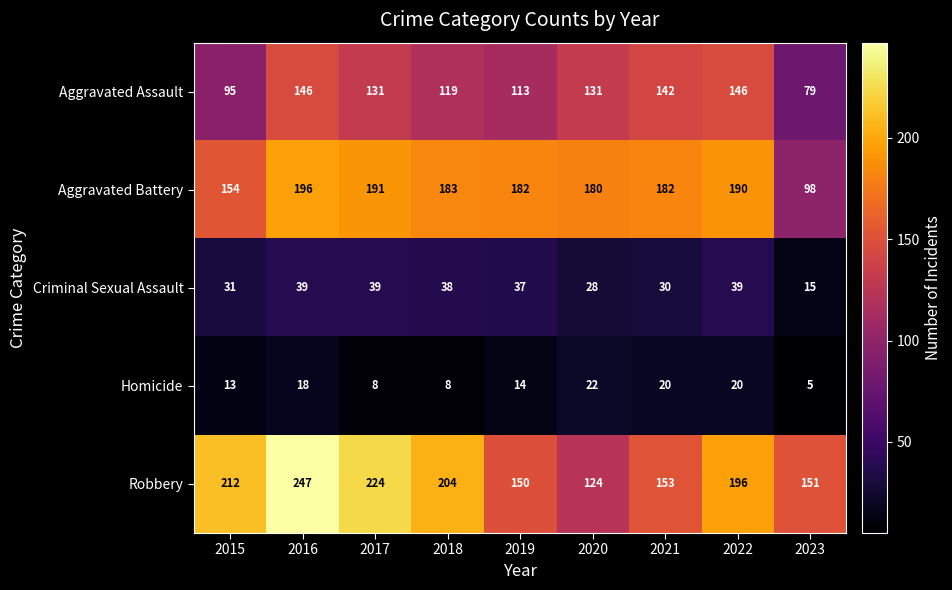

What is the sum of all Homicide values?

128